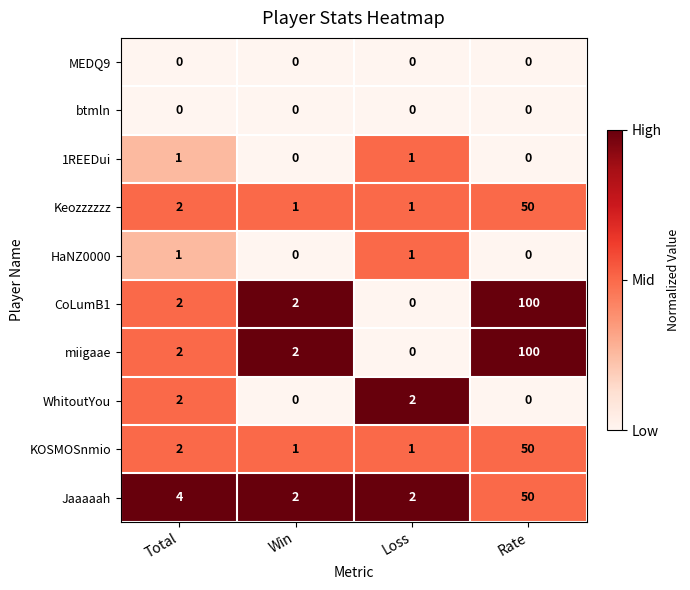

Read the miigaae value at Rate.

100